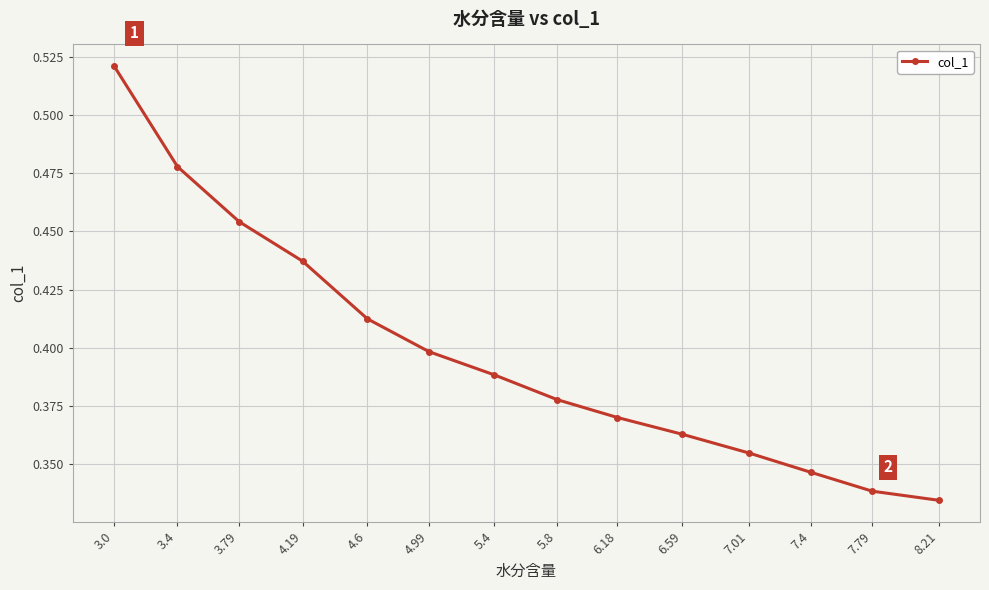

What position from the right is 5.8?

7